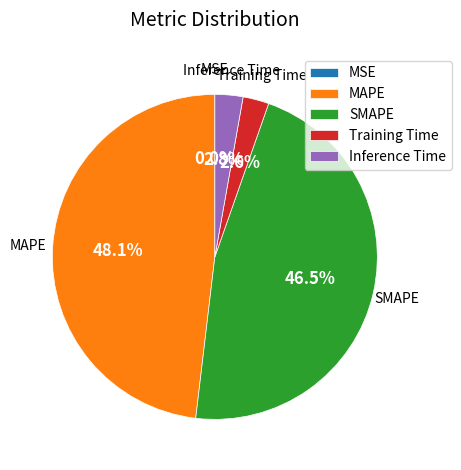

The SMAPE slice represents 56% of the pie. True or false?

False